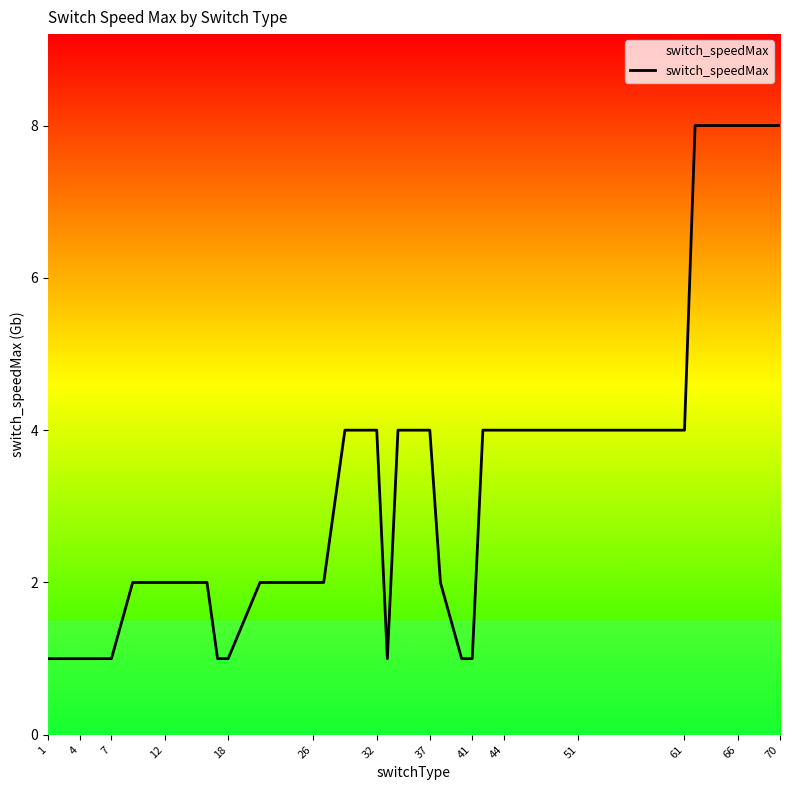

What is the difference between the maximum and minimum values?

7